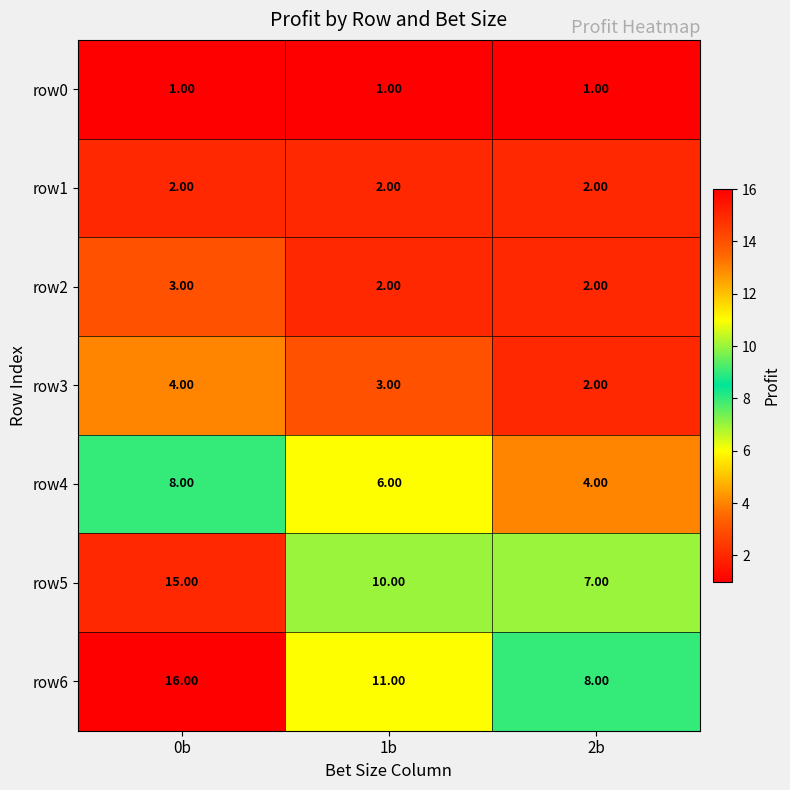

What is the total value across all series at 0b?

49